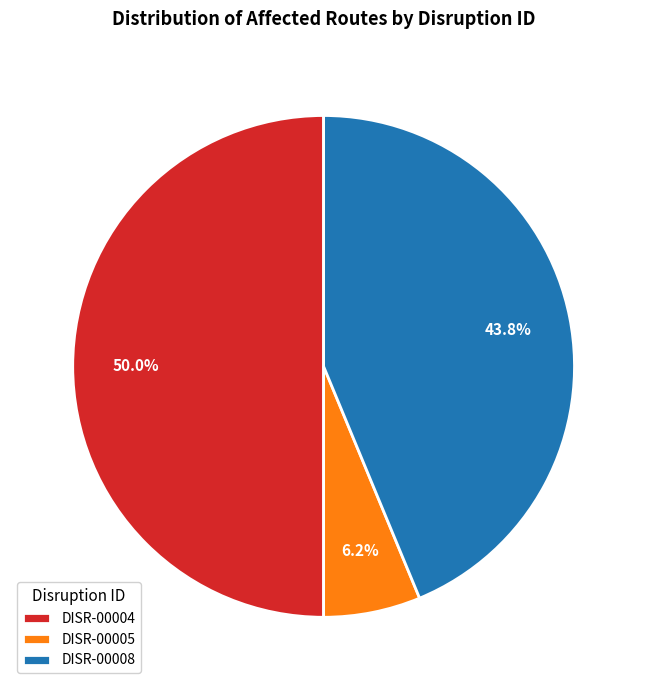

Rank the categories by value from lowest to highest.

DISR-00005, DISR-00008, DISR-00004